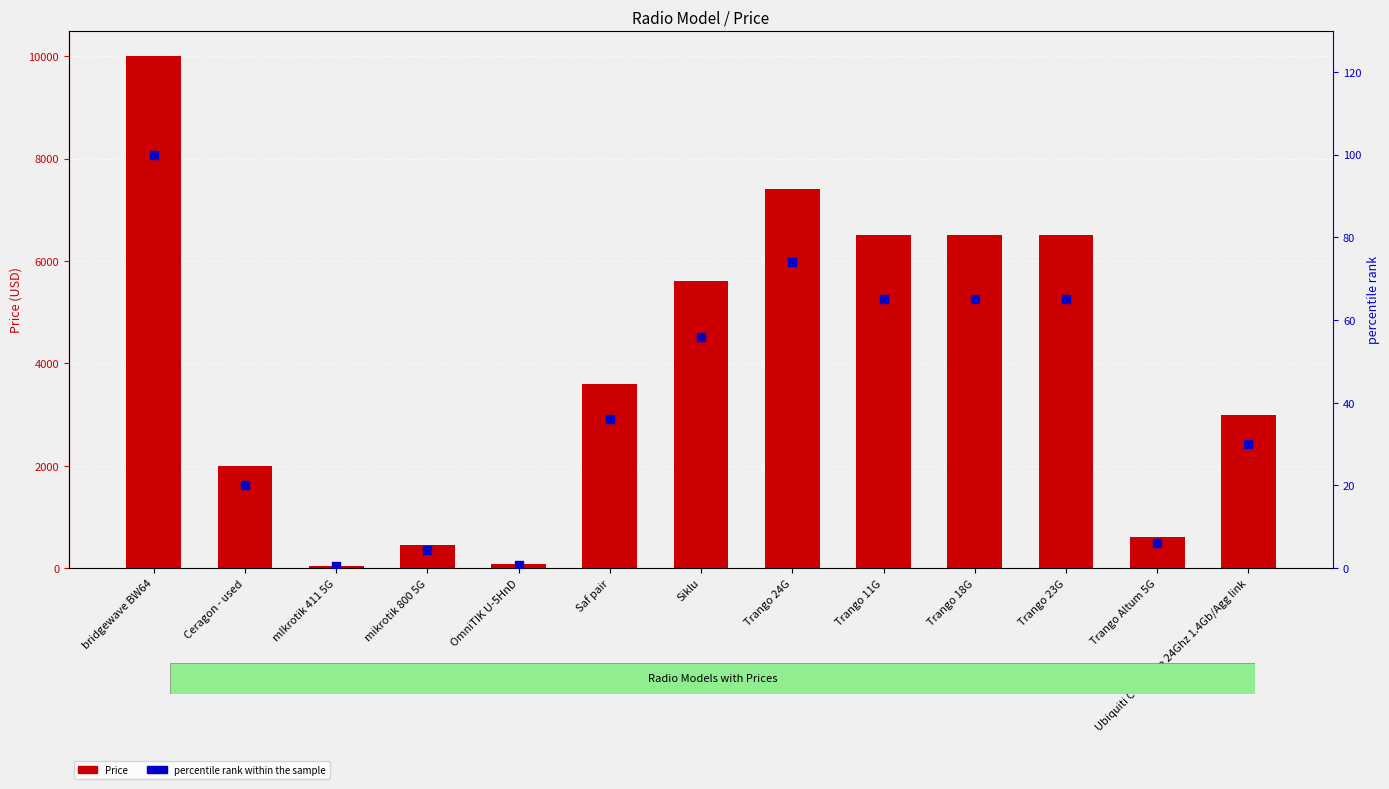

What is the total value across all series at Saf pair?

3636.0